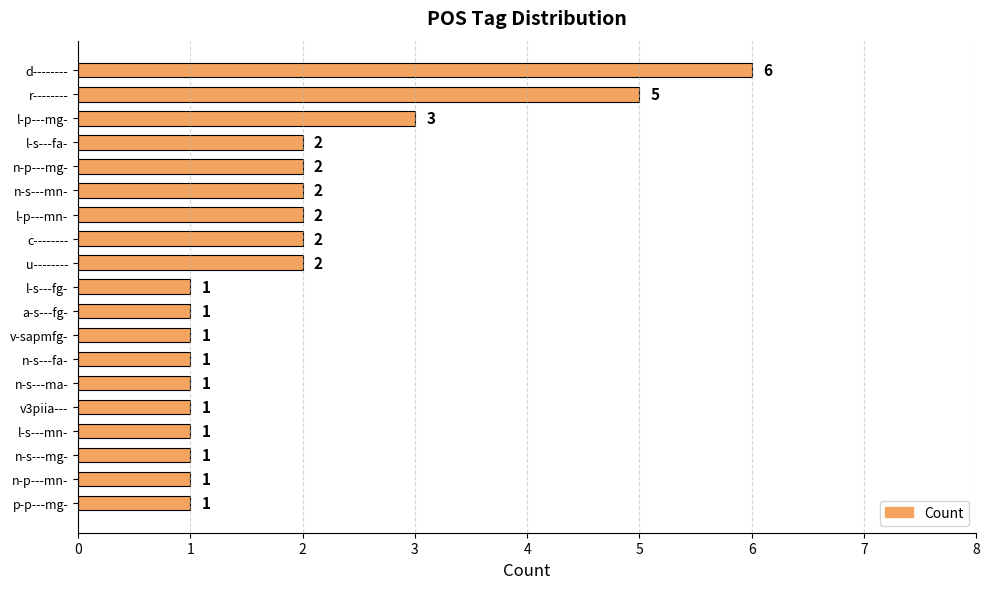

What is the sum of all values?

36